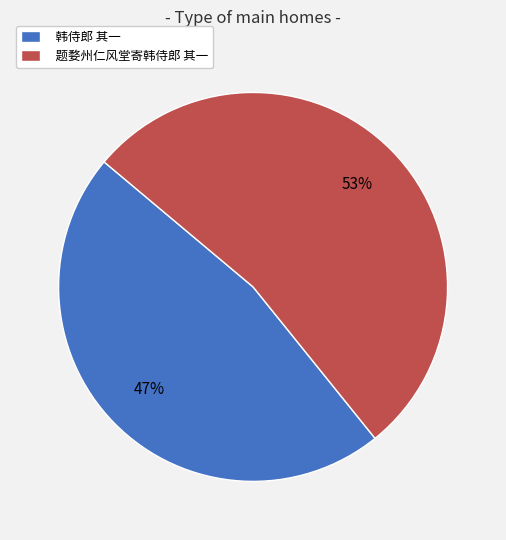

Rank the categories by value from lowest to highest.

韩侍郎 其一, 题婺州仁风堂寄韩侍郎 其一